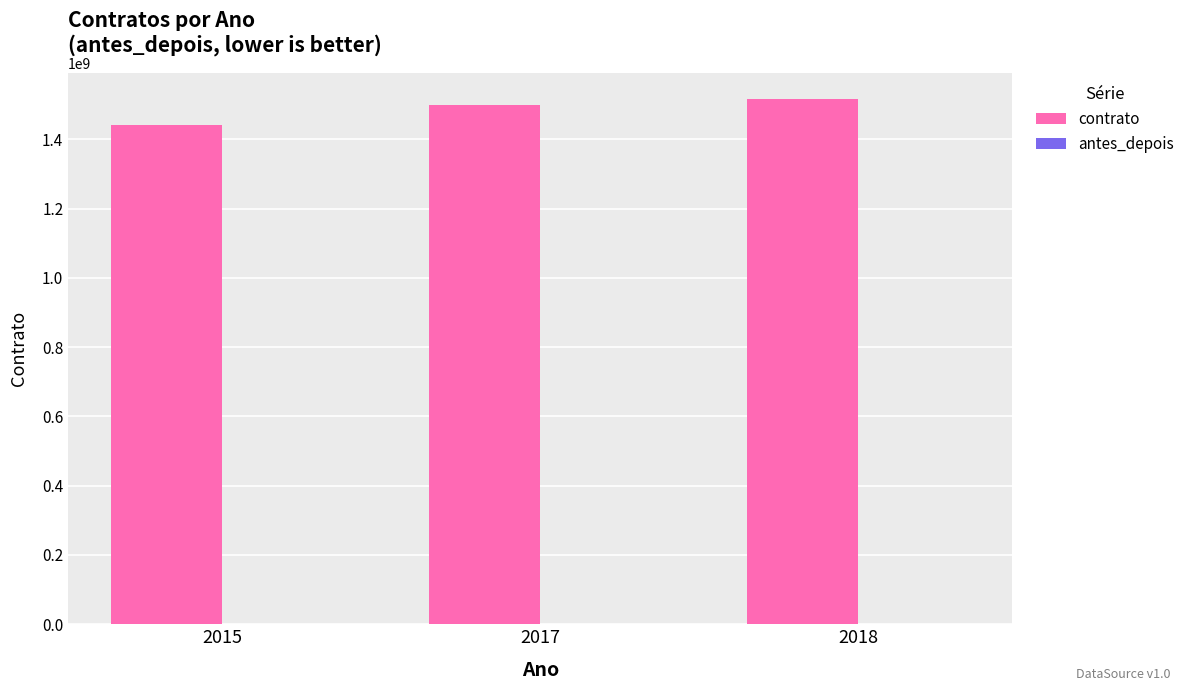

Which series has the largest total across all categories?

contrato